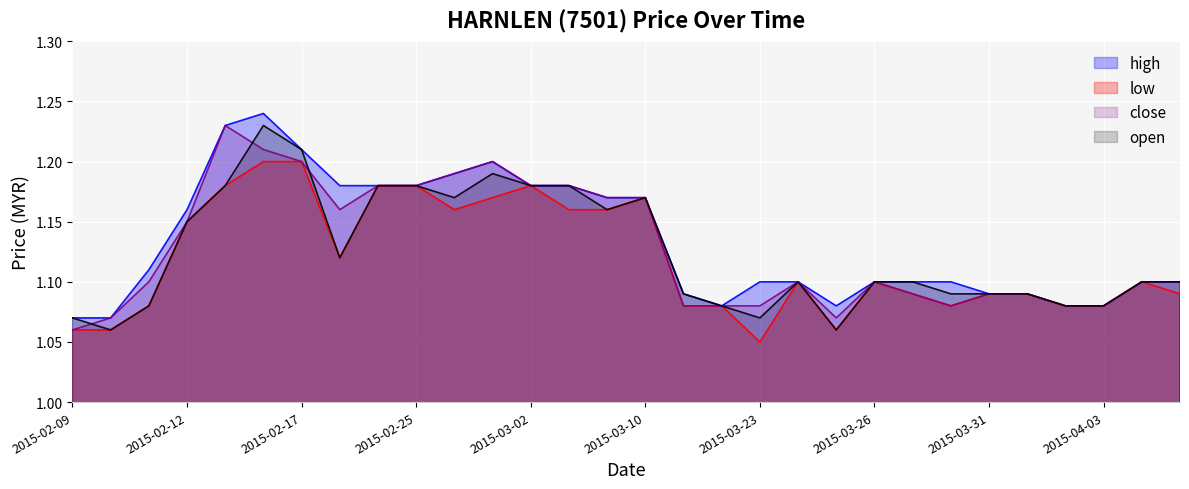

What is the average value of the high series?

1.1